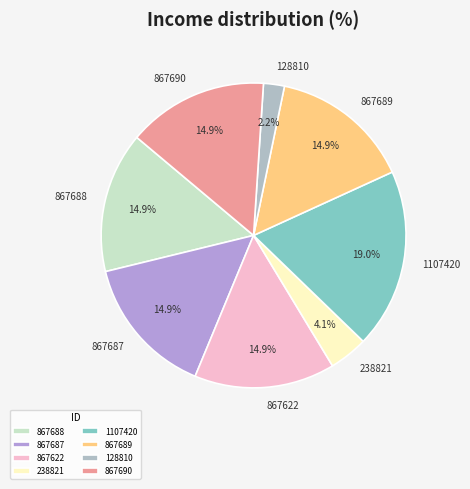

What portion of the pie excludes 867622?

85.1%